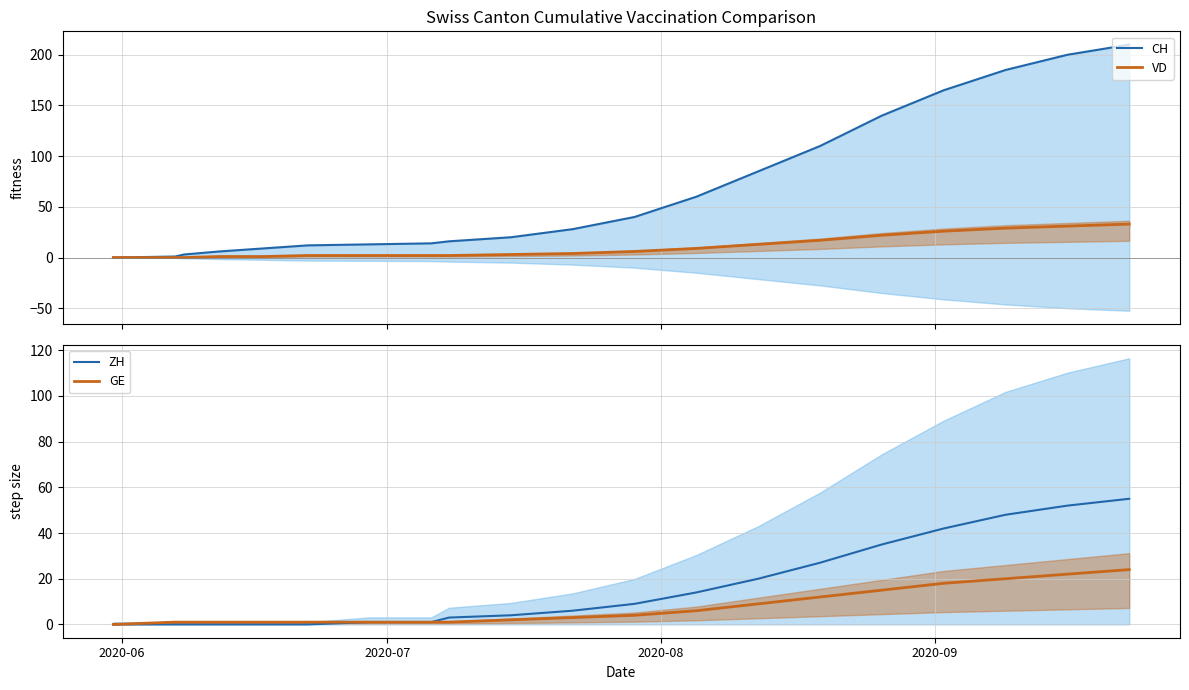

At how many categories does at least one series exceed 101?

6